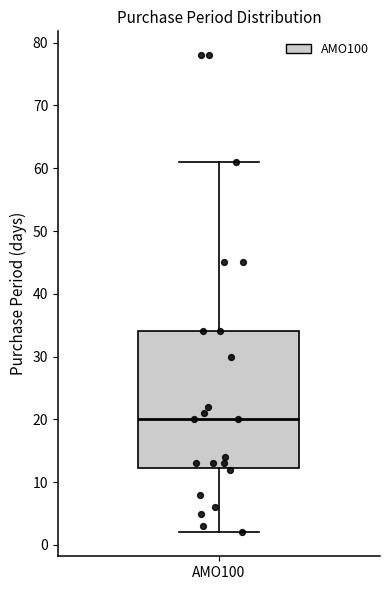

Where is the upper edge of the box for AMO100 on the y-axis? The values are not printed on the chart, so give them approximately, as read against the axis.

34